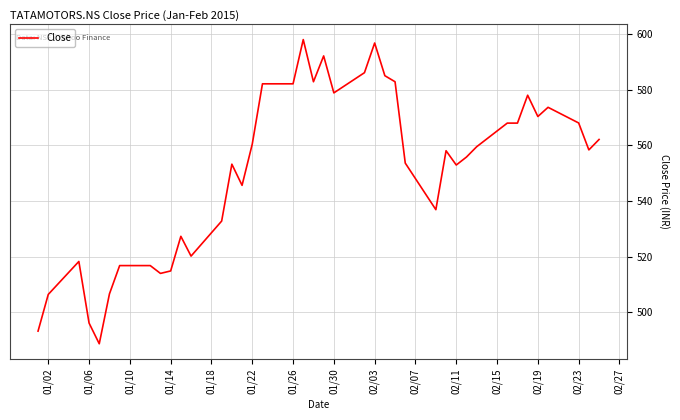

True or false: there are more than 1 points higher than both neighbors.

True